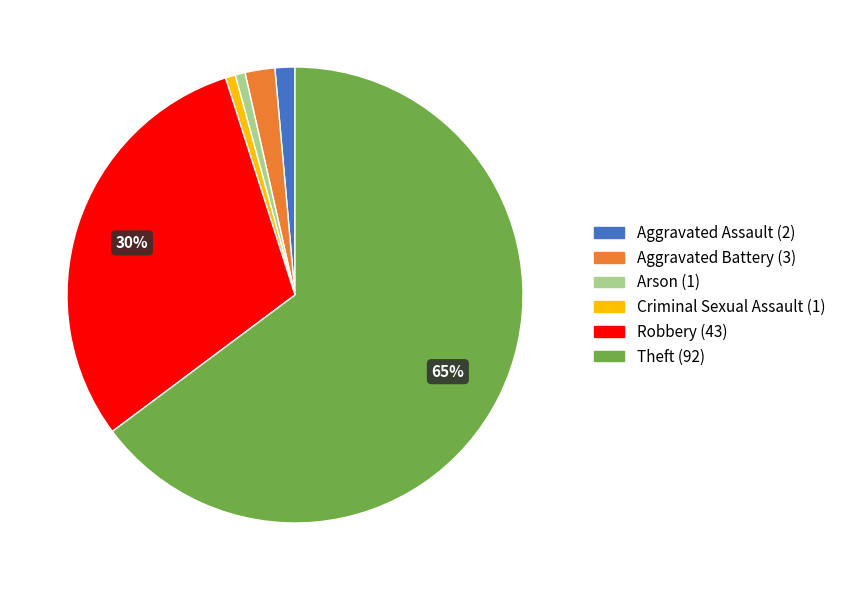

Is there a majority slice in this chart?

Yes